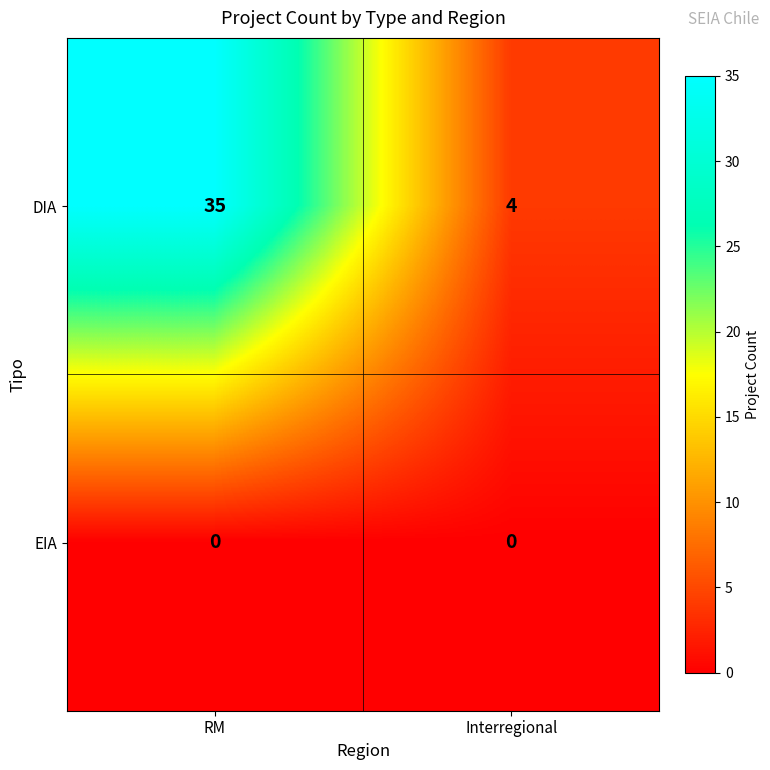

Reading right to left, what are all the values shown in this chart?

DIA: Interregional=4	RM=35
EIA: Interregional=0	RM=0